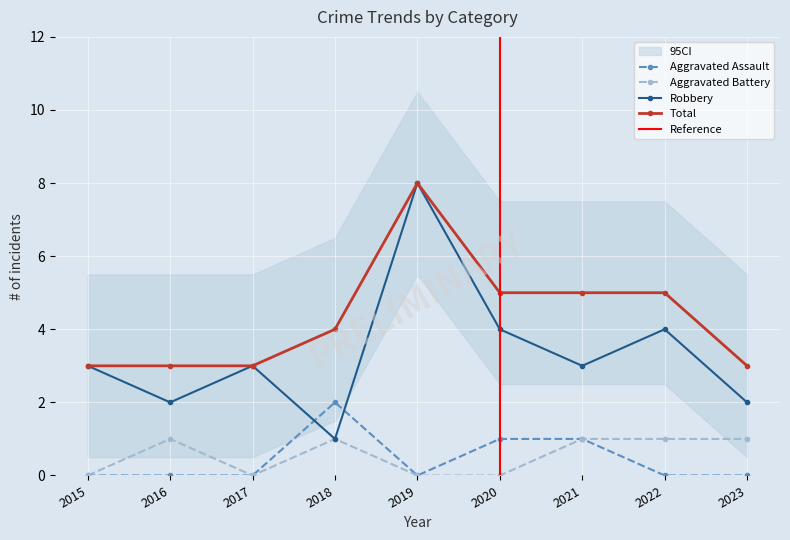

How many lines are shown in the chart?

4